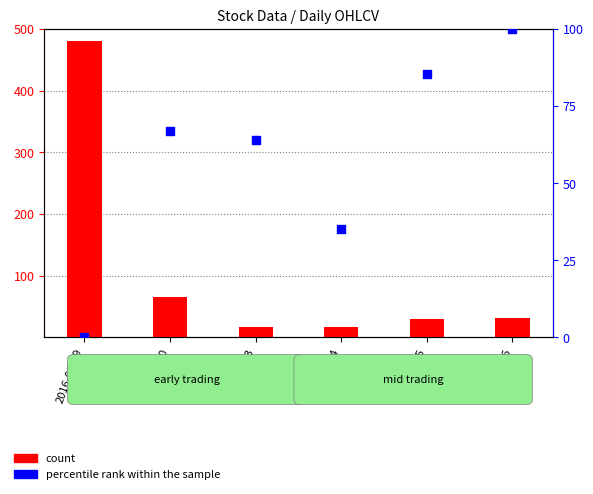

Which series reaches the maximum Y coordinate?

count